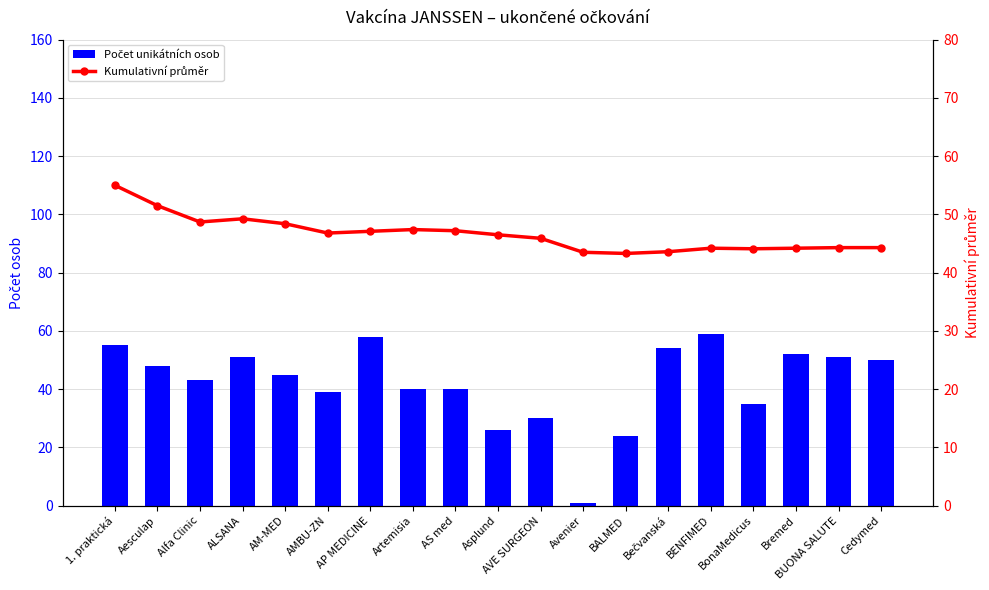

Which label corresponds to the smallest value in the chart?

Avenier